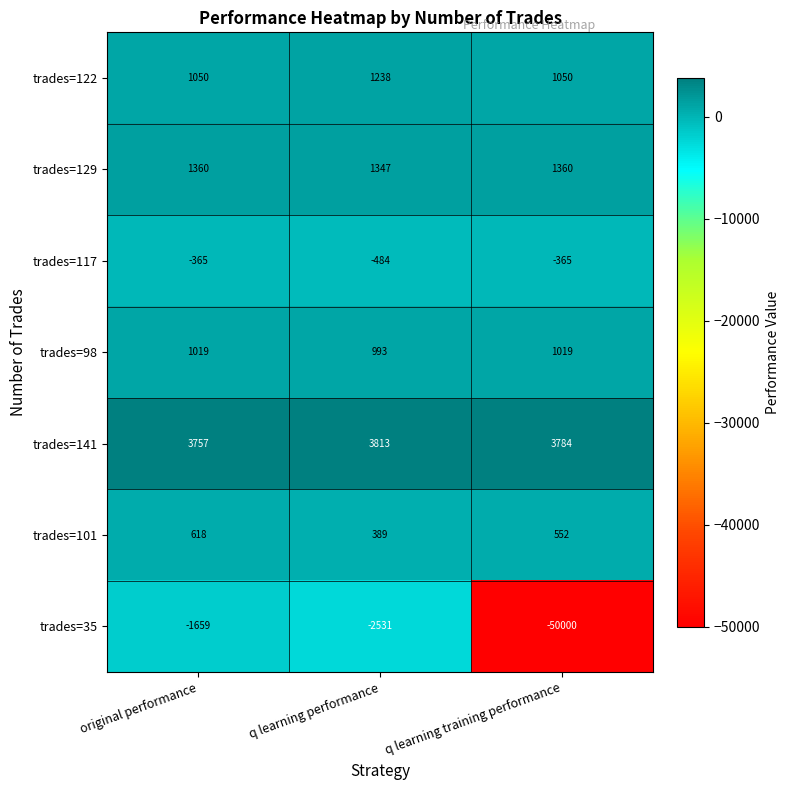

Which category has the highest value across all series?

q learning performance